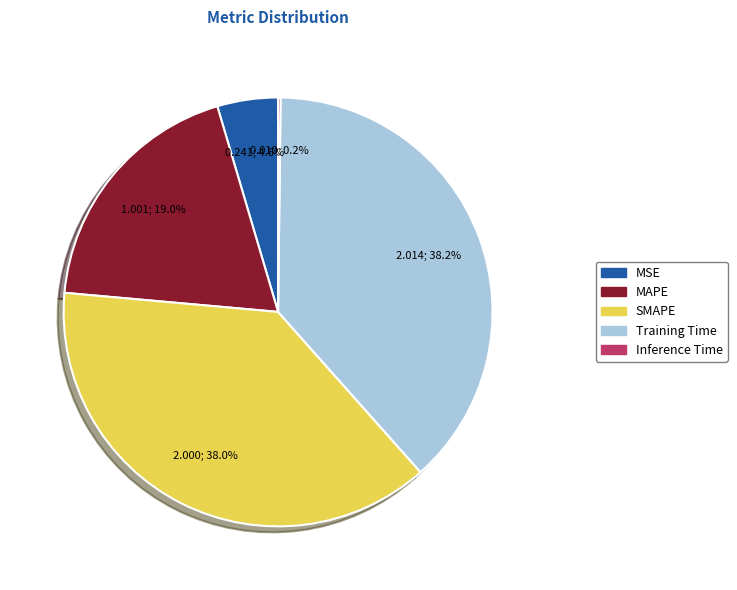

Does any single category account for the majority?

No